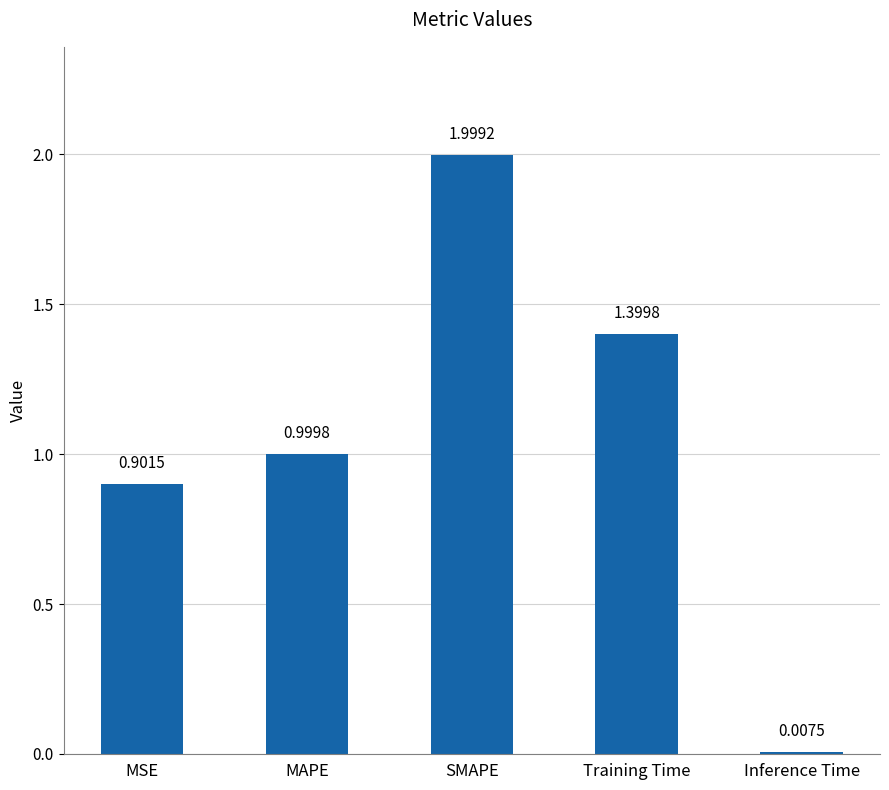

What is the change in value from MAPE to Training Time?

+0.4